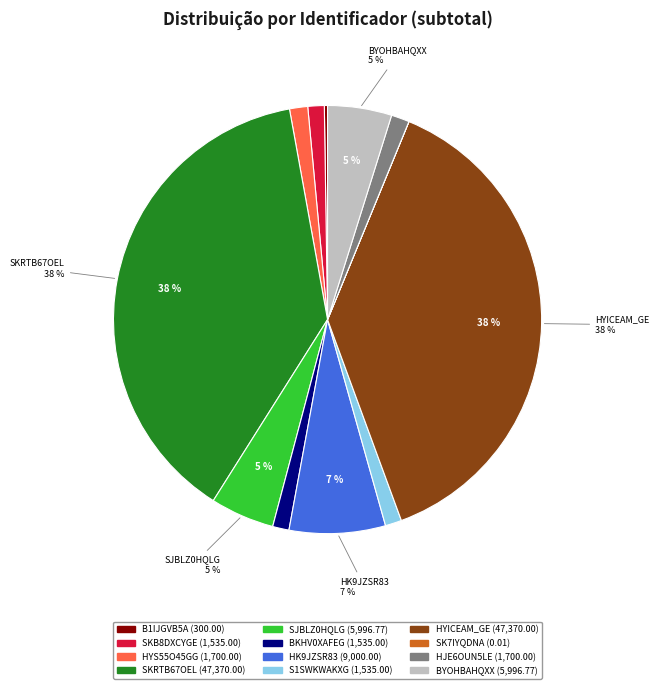

Does any single category account for the majority?

No